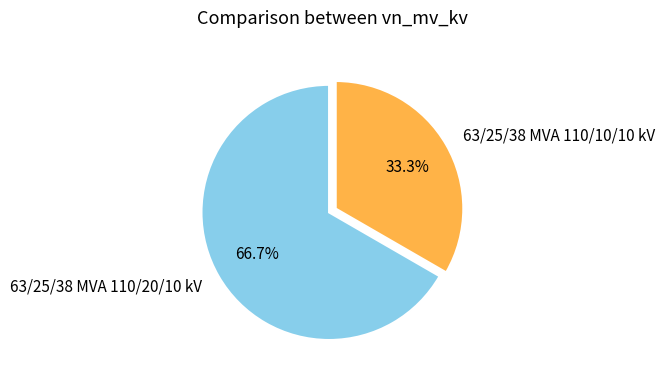

Rank the categories by value from lowest to highest.

63/25/38 MVA 110/10/10 kV, 63/25/38 MVA 110/20/10 kV